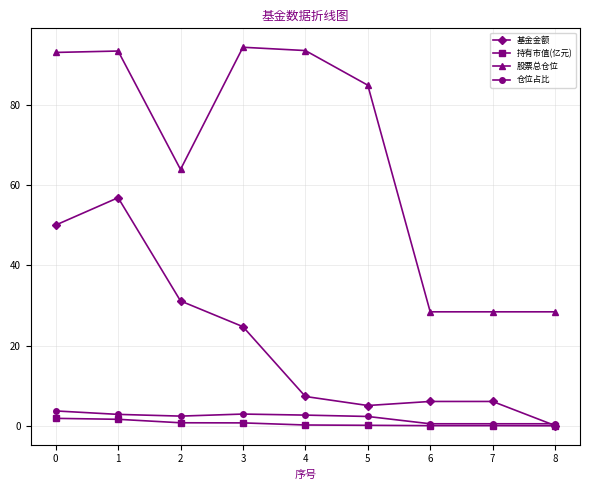

The value of 股票总仓位 at 0 is 132.4. True or false?

False